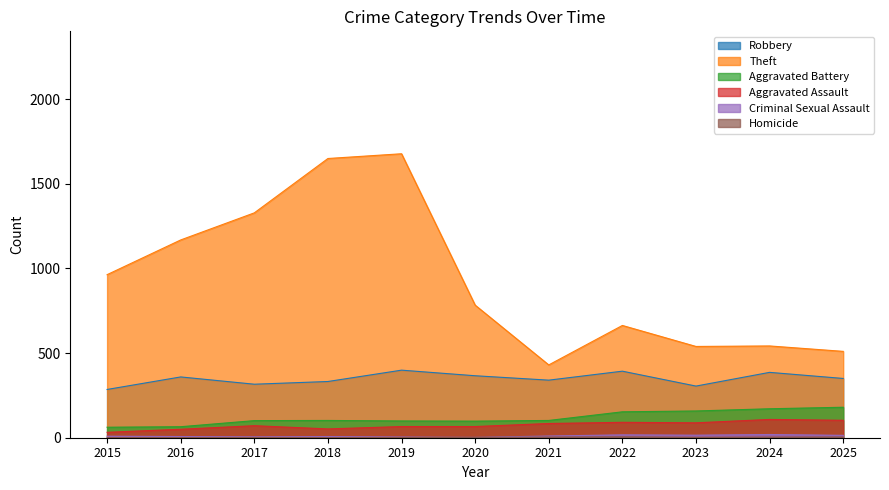

Rank the categories by Homicide value from highest to lowest.

2022, 2021, 2025, 2024, 2020, 2023, 2016, 2017, 2018, 2019, 2015